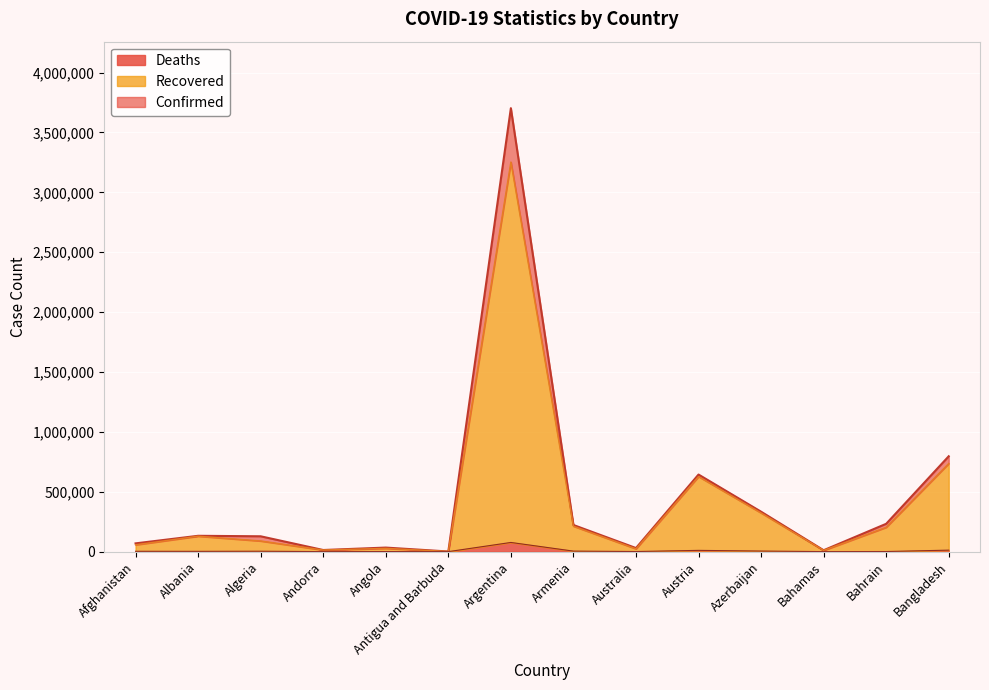

What position from the right is Andorra?

11